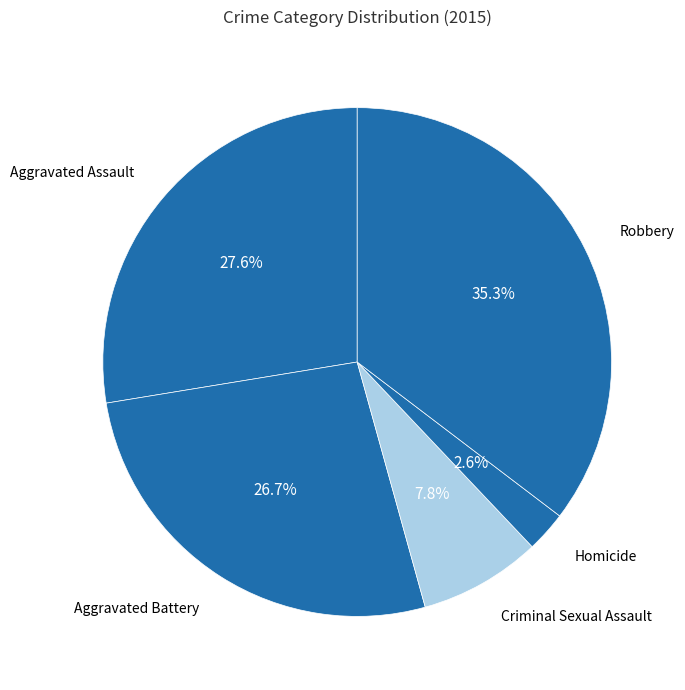

Rank the categories by value from highest to lowest.

Robbery, Aggravated Assault, Aggravated Battery, Criminal Sexual Assault, Homicide